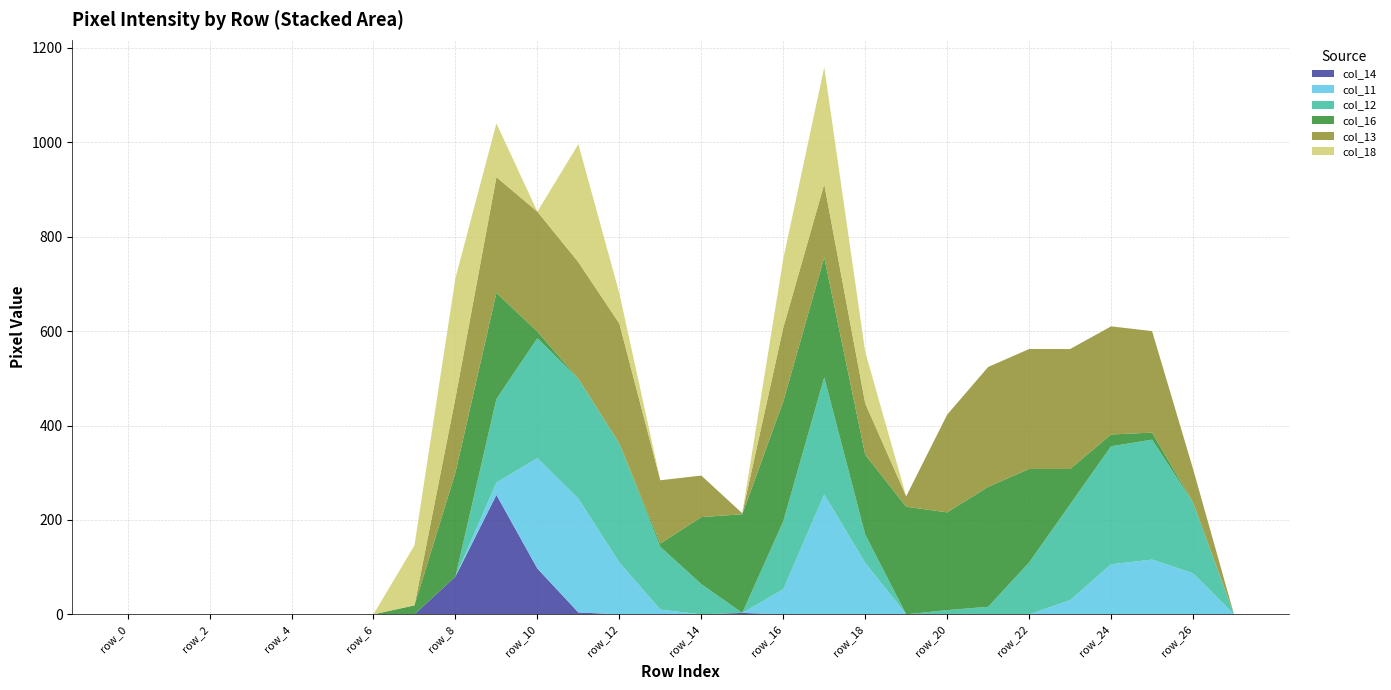

Reading left to right, list all the values displayed in this chart.

col_14: 0	0	0	0	0	0	0	0	80	253	97	4	0	0	0	3	0	0	0	0	0	0	0	0	0	0	0	0
col_11: 0	0	0	0	0	0	0	0	0	26	234	241	110	10	0	0	53	254	109	0	0	0	0	30	106	116	87	0
col_12: 0	0	0	0	0	0	0	0	0	177	254	254	252	133	64	0	144	248	60	0	9	16	110	203	250	254	150	0
col_16: 0	0	0	0	0	0	0	19	220	225	14	0	0	7	142	209	254	254	169	228	207	254	198	75	25	15	0	0
col_13: 0	0	0	0	0	0	0	0	158	245	254	247	254	134	88	2	156	155	109	22	207	254	254	254	229	215	71	0
col_18: 0	0	0	0	0	0	0	127	254	114	0	250	64	0	0	0	146	248	109	0	0	0	0	0	0	0	0	0